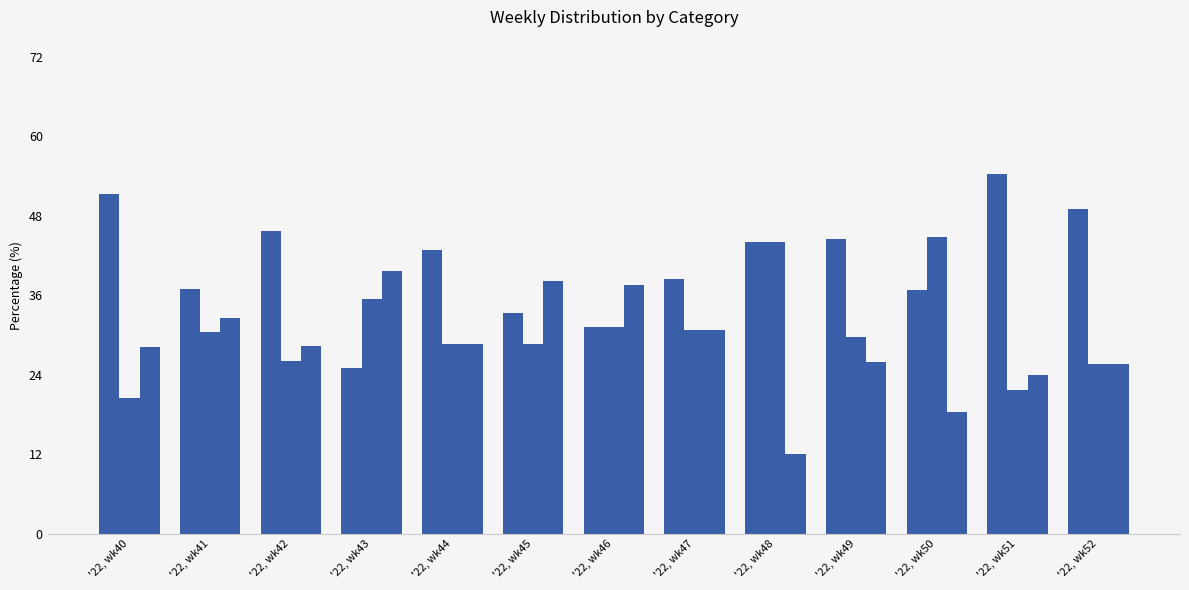

How many series are shown in this chart?

3